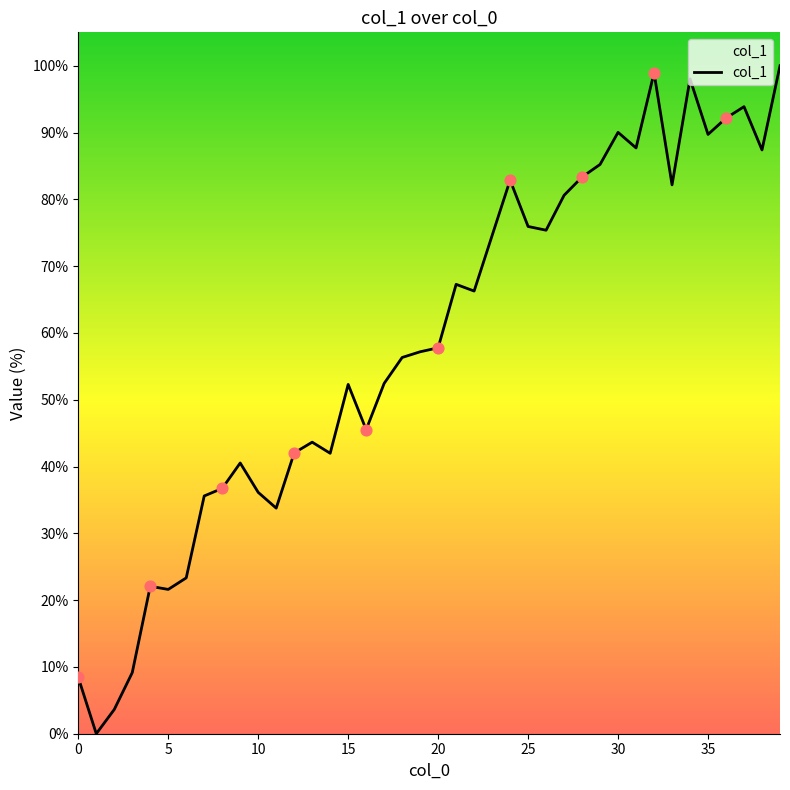

What is the difference between the maximum and minimum values?

100.0